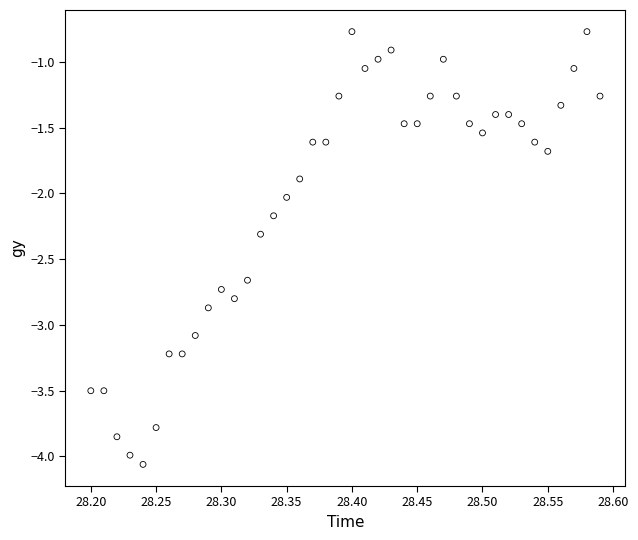

What is the range of Y values (max minus min)?

3.3